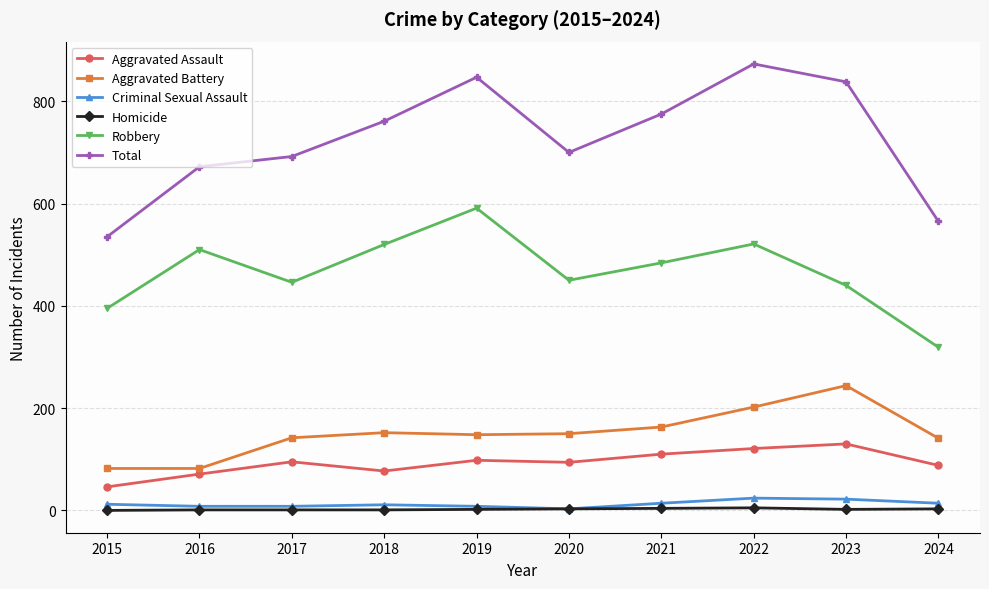

What is the maximum value for Total?

873